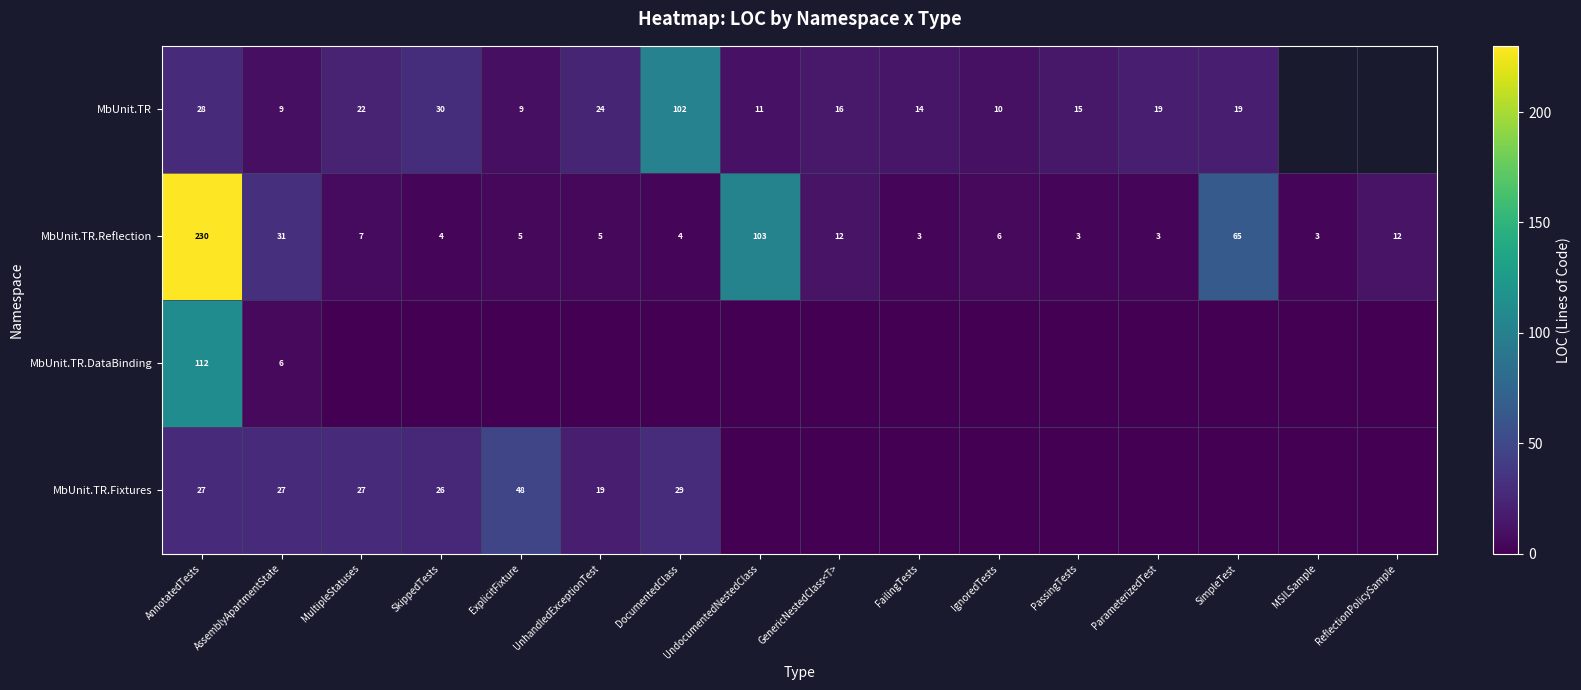

What is the sum of the MbUnit.TR.Reflection values at MultipleStatuses and FailingTests?

10